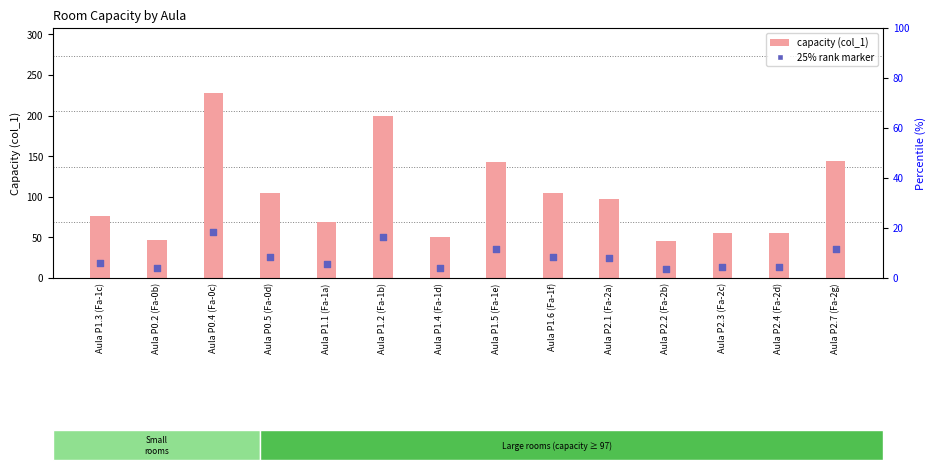

Which series reaches the maximum Y coordinate?

col_1